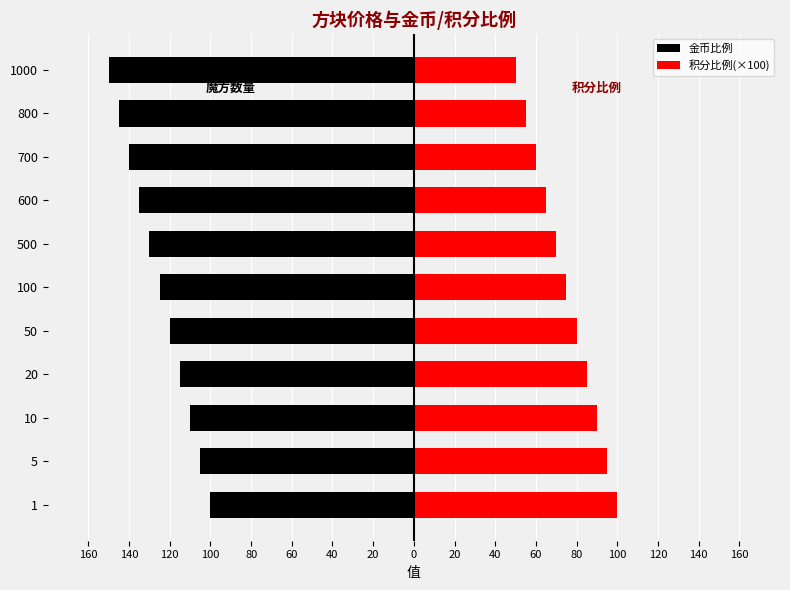

Is it true that 金币比例 equals -66 at 800?

False